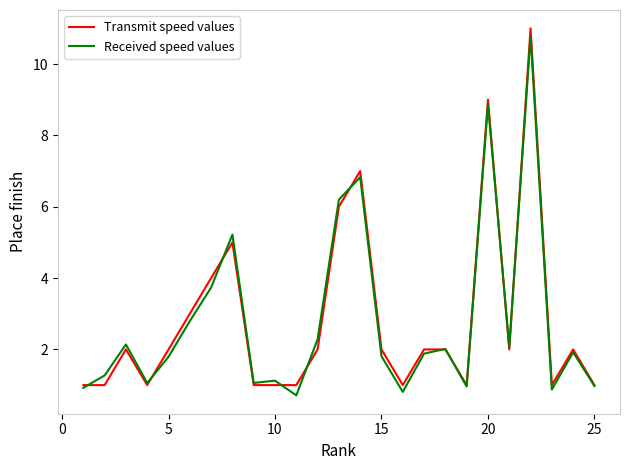

What is the minimum value shown in the chart?

0.7